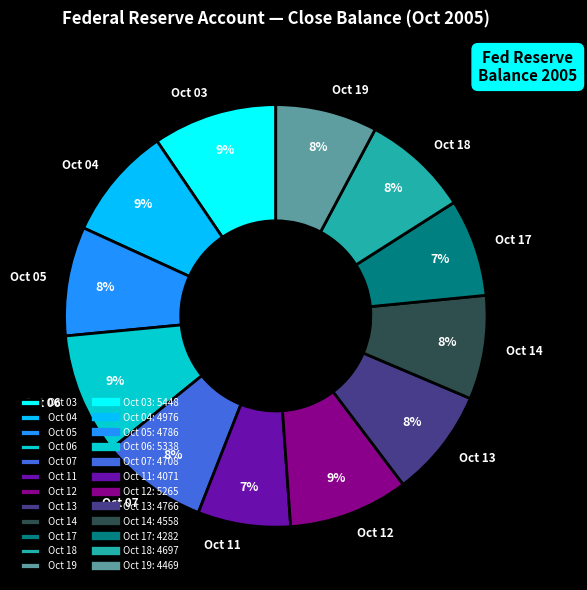

What is the ratio of the value at Oct 03 to the value at Oct 06?

1.0